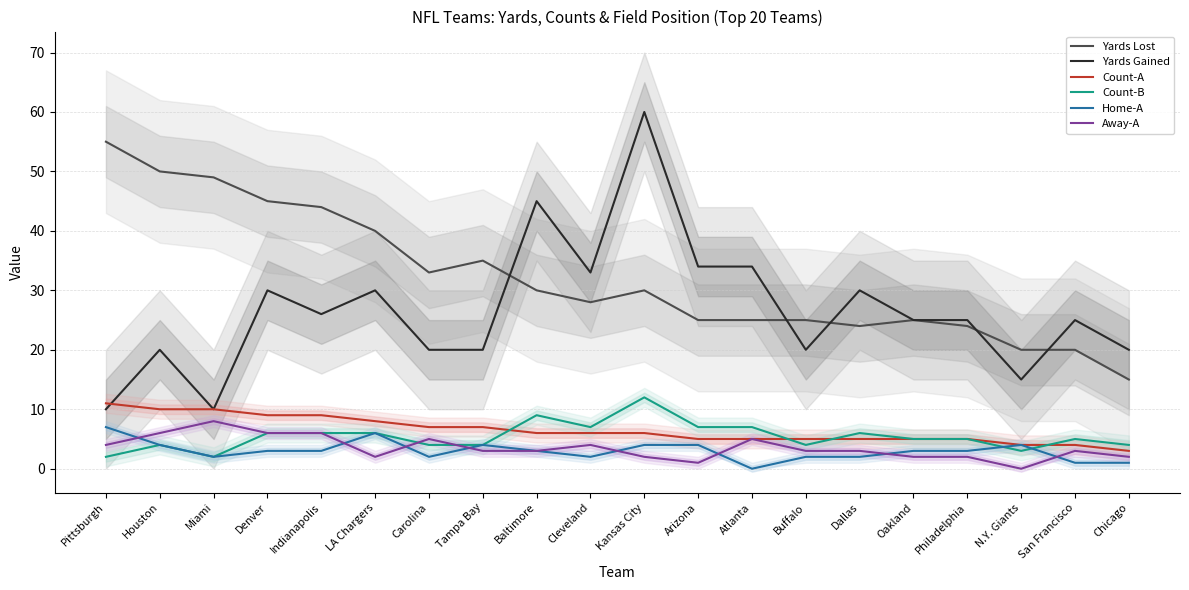

What is the difference between the maximum and minimum values in the Yards Lost series?

40